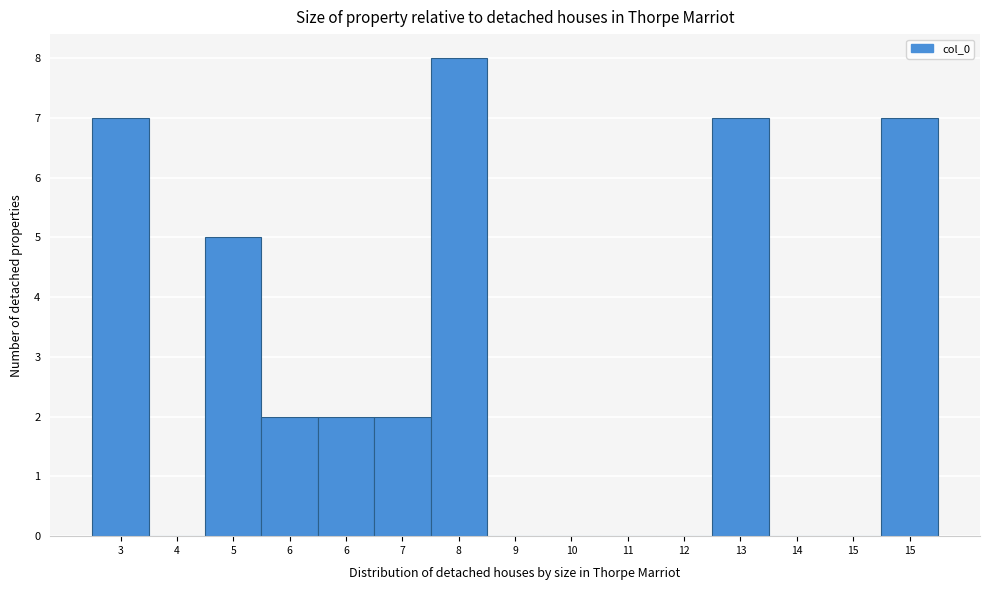

Are the bars horizontal?

No